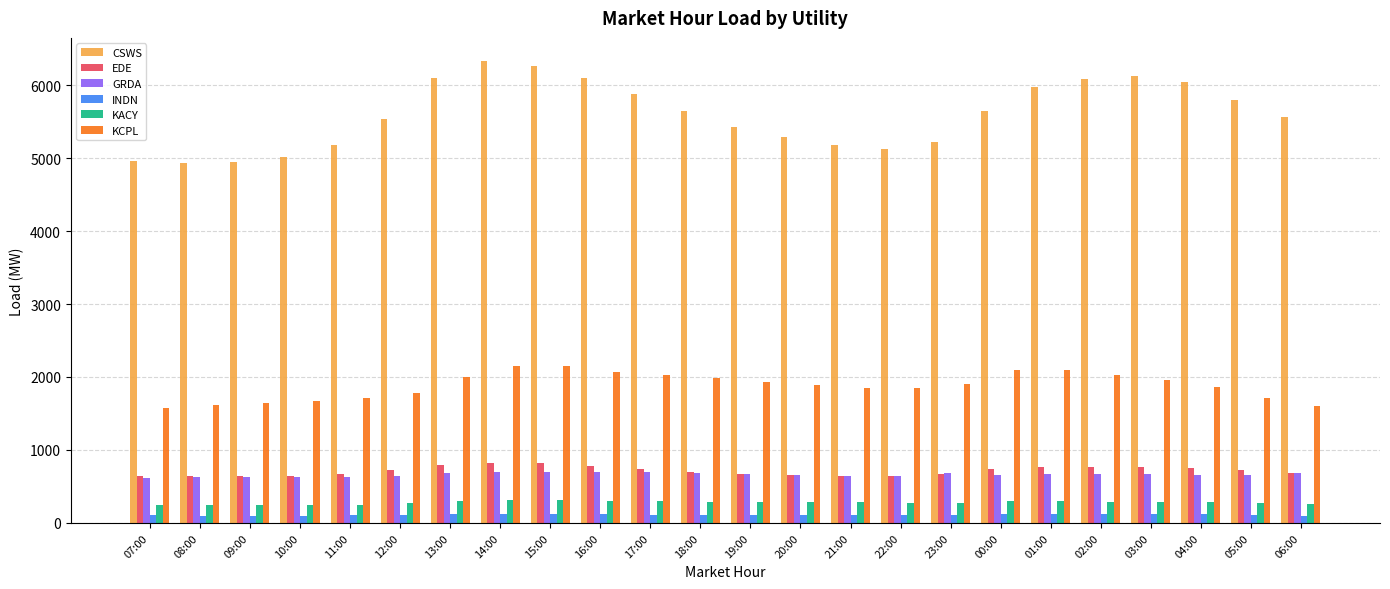

How many bars are there in each group?

6